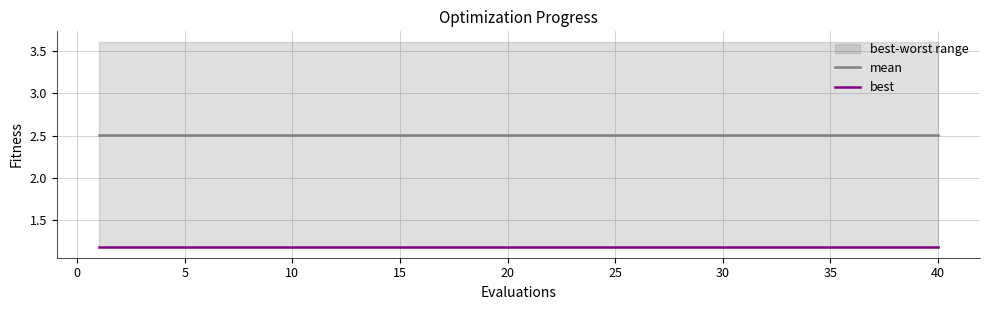

Which series has the widest spread of values?

mean